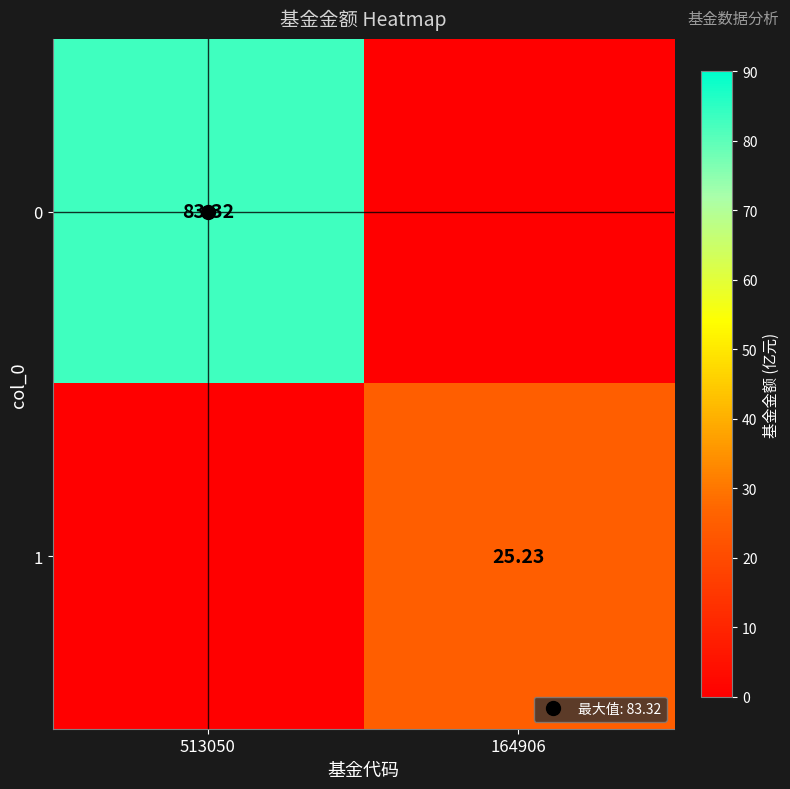

What is the maximum value shown in the chart?

83.3